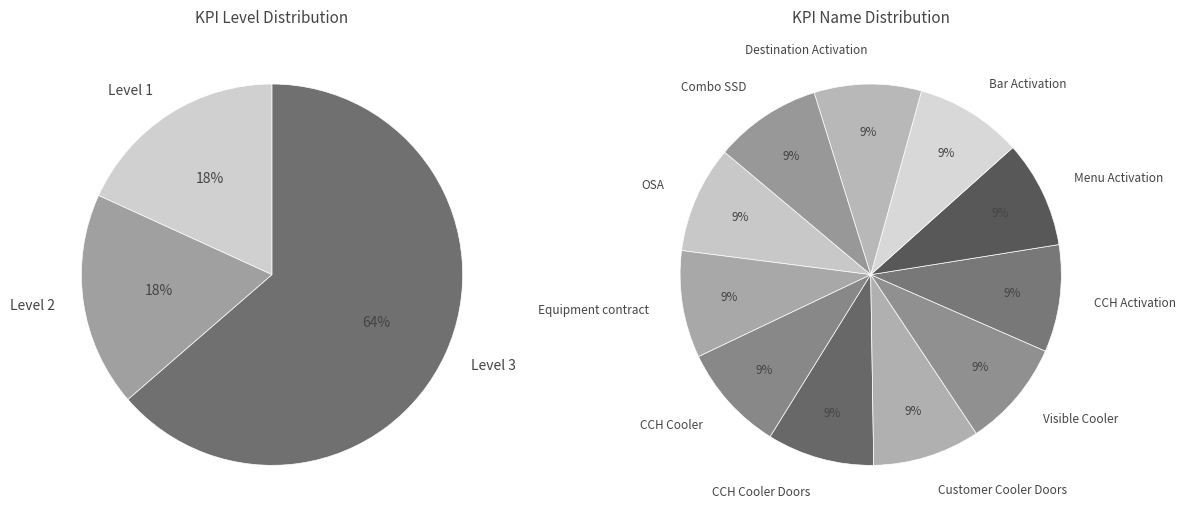

True or false: CCH Cooler Doors accounts for 24% of the total.

False